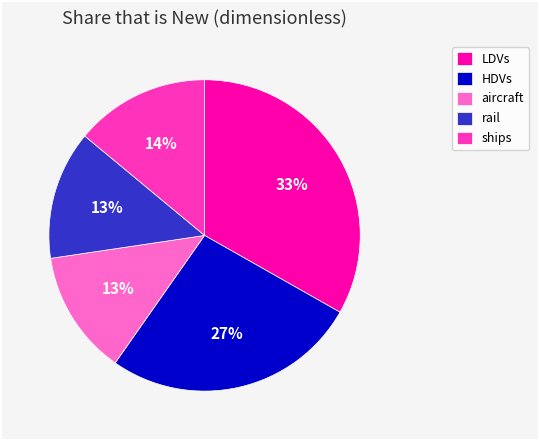

Is there a majority slice in this chart?

No